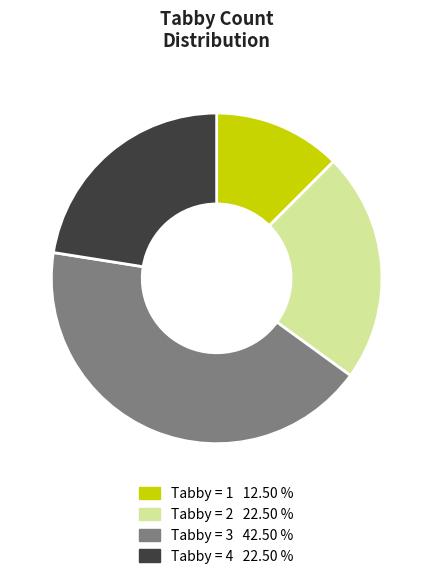

Is there a majority slice in this chart?

No